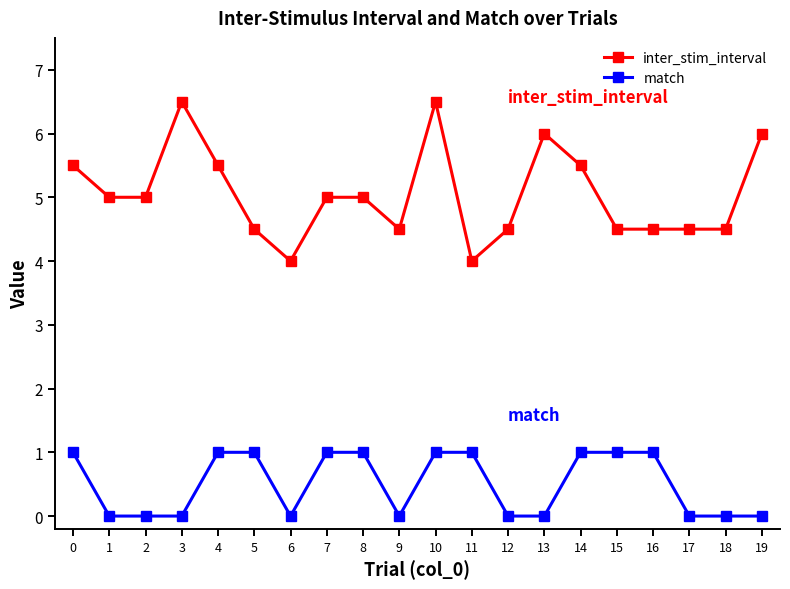

Count the inter_stim_interval values in the range 4 to 5.

13